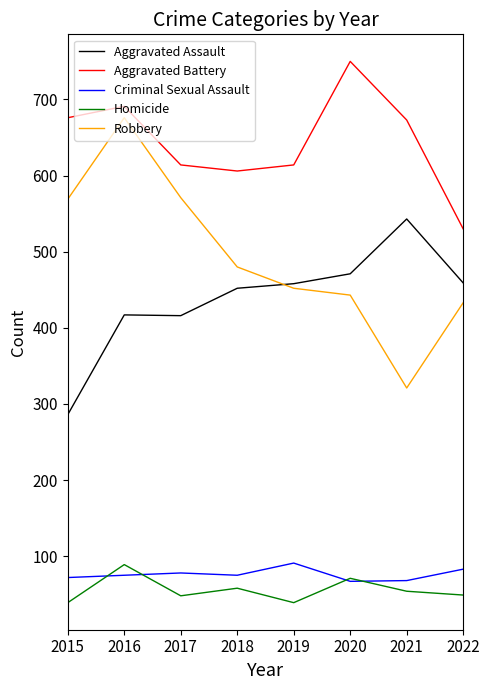

What is the difference between the maximum and second lowest values in the Aggravated Battery series?

144